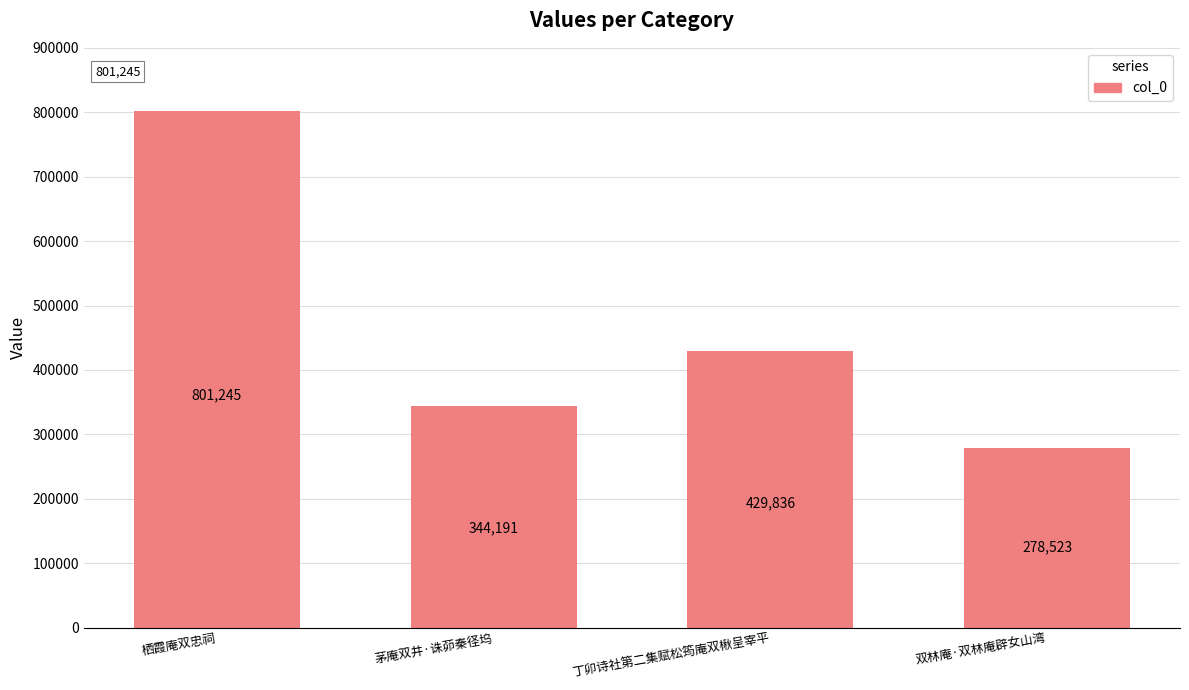

Which label corresponds to the smallest value in the chart?

双林庵·双林庵辟女山湾